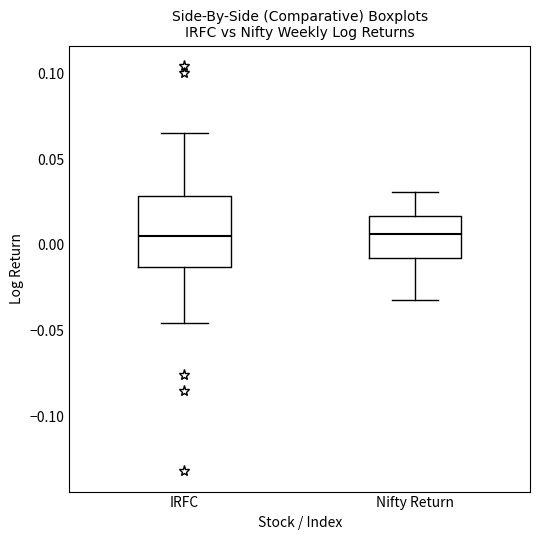

Comparing the boxes themselves (not the whiskers), which one is the tallest?

IRFC